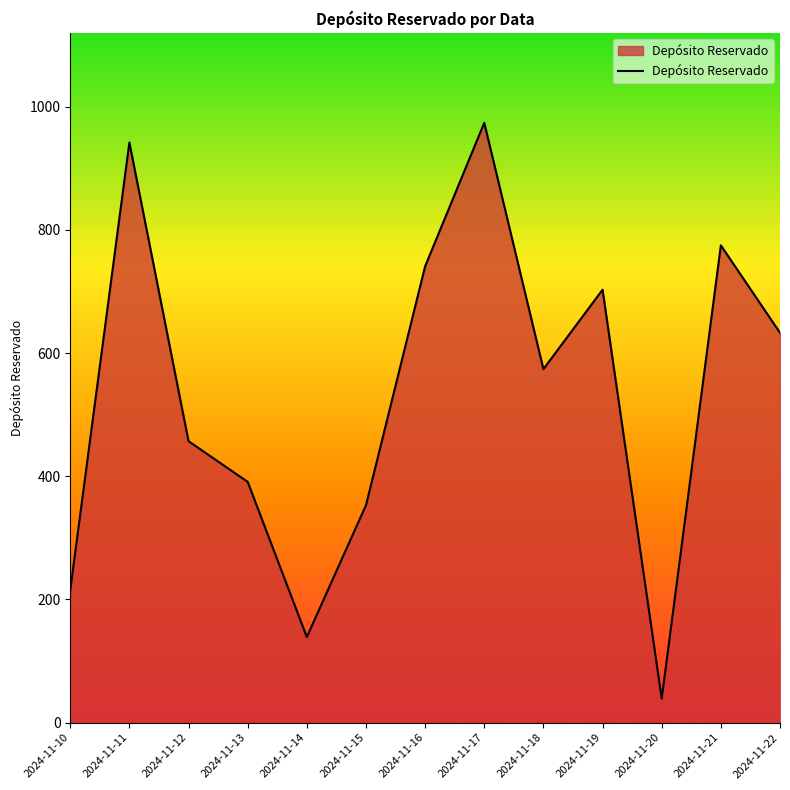

What is the difference between the second highest and second lowest values?

803